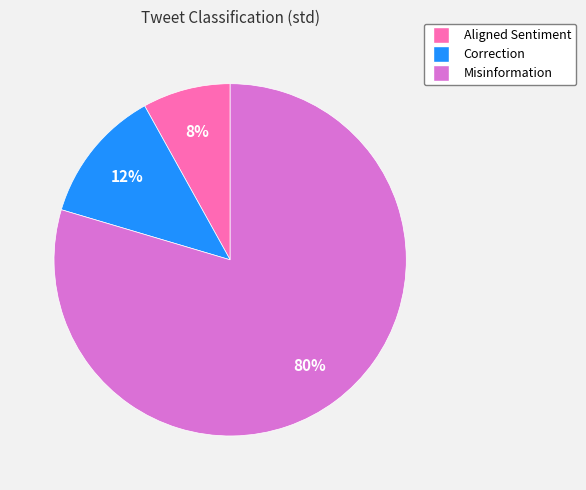

Which category has the biggest portion of the pie?

Misinformation